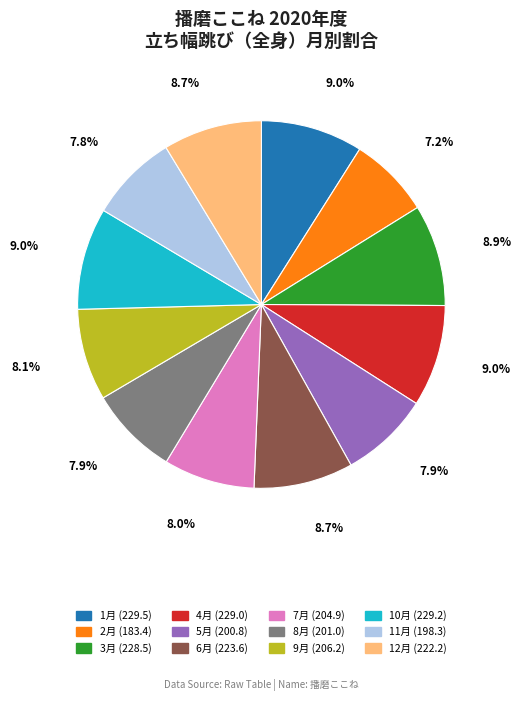

Combined, what portion of the pie is 2月 and 7月?

15.2%